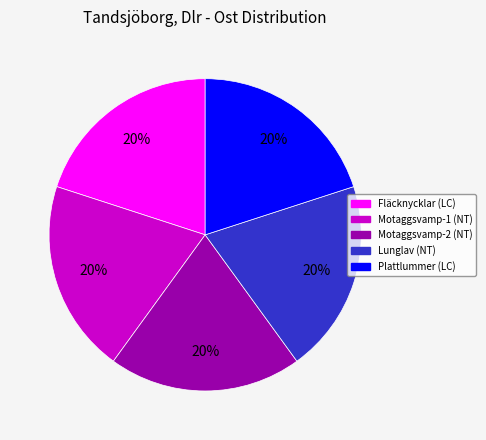

Combined, do Fläcknycklar (LC) and Motaggsvamp-2 (NT) account for over 50%?

No